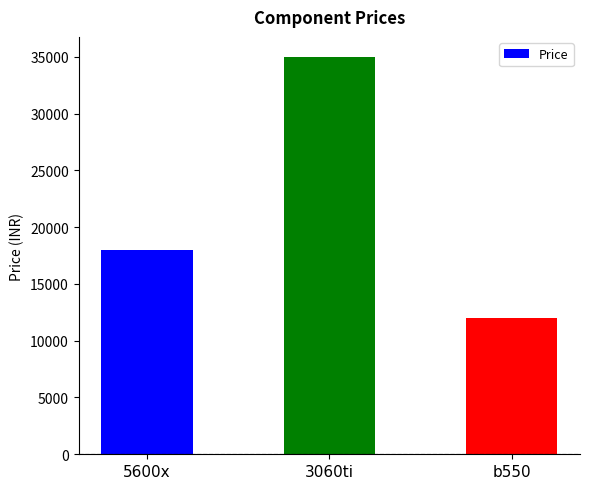

What is the maximum value shown in the chart?

35000